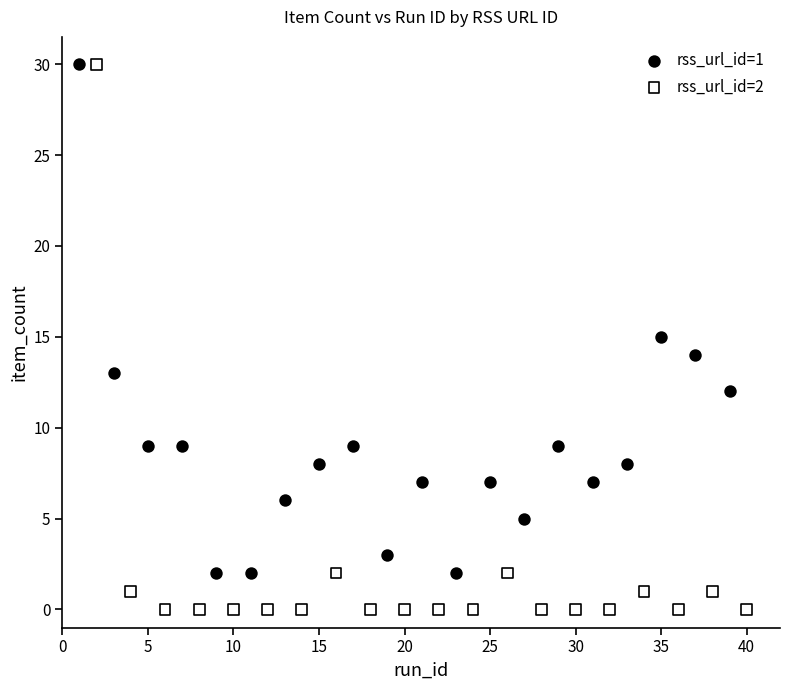

Which series reaches the minimum Y coordinate?

rss_url_id=2